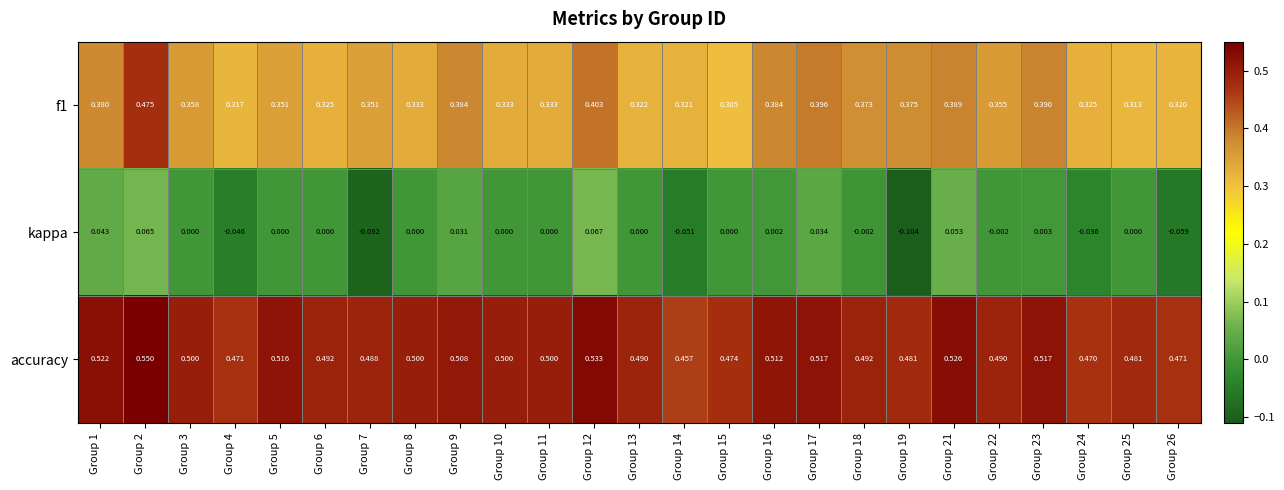

Rank the series by their maximum value, from lowest to highest.

kappa, f1, accuracy